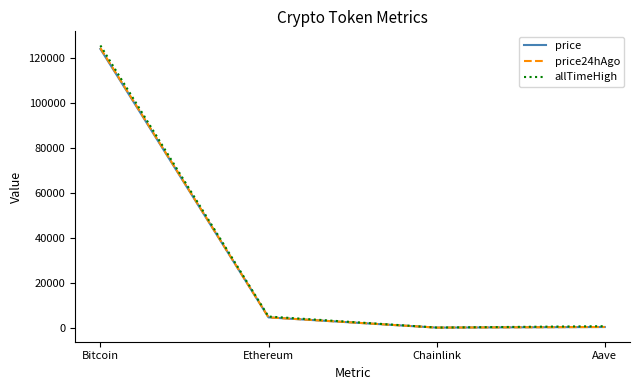

Which label corresponds to the largest value in the chart?

Bitcoin